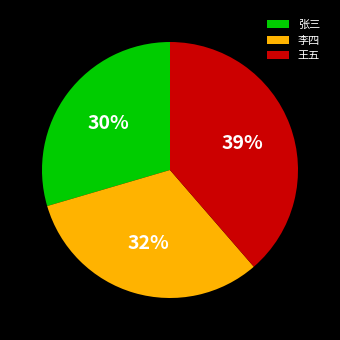

To the nearest percent, what is the average slice percentage?

33%